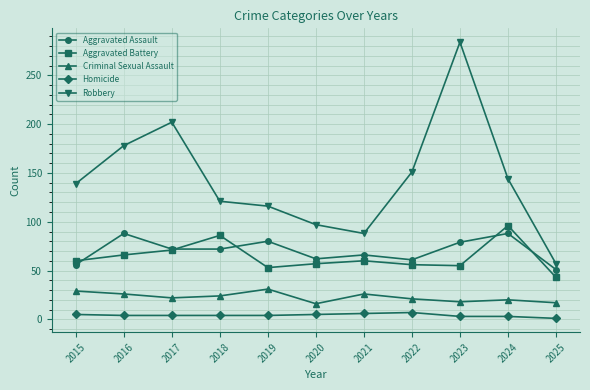

Is the value of Homicide at 2021 greater than the value of Robbery at 2017?

No